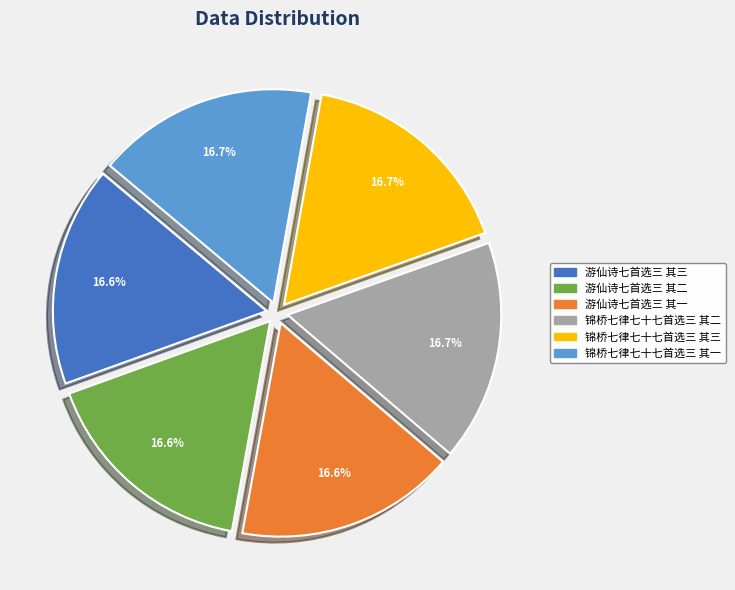

To the nearest percent, what percentage of the pie is 游仙诗七首选三 其一?

17%